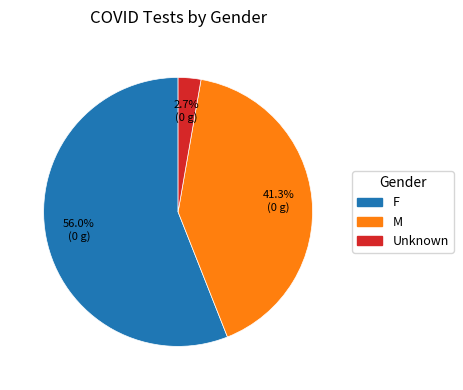

What is the ratio of the value at Unknown to the value at M?

0.1